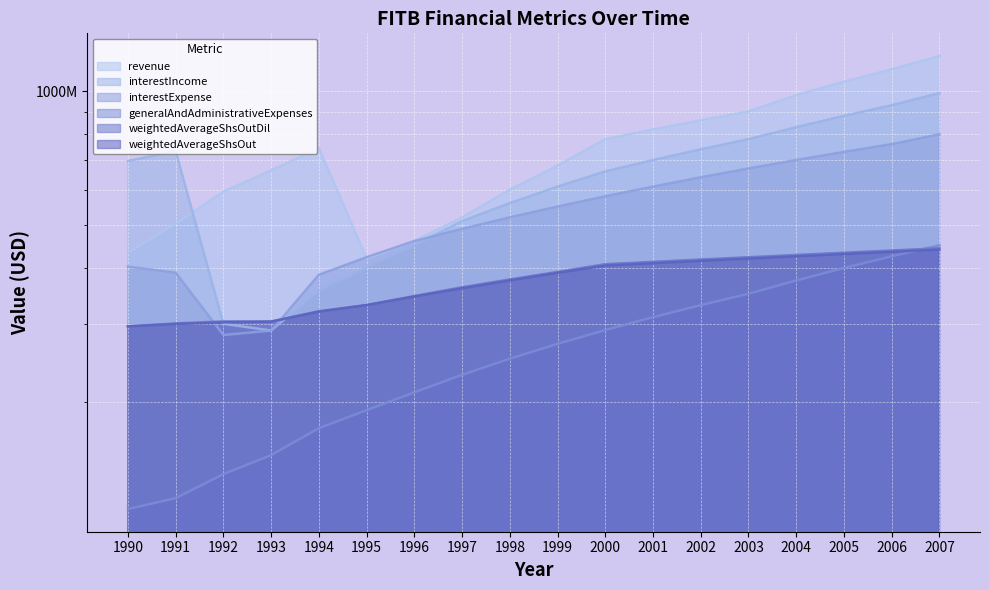

What is the average value of the interestExpense series?

538027778